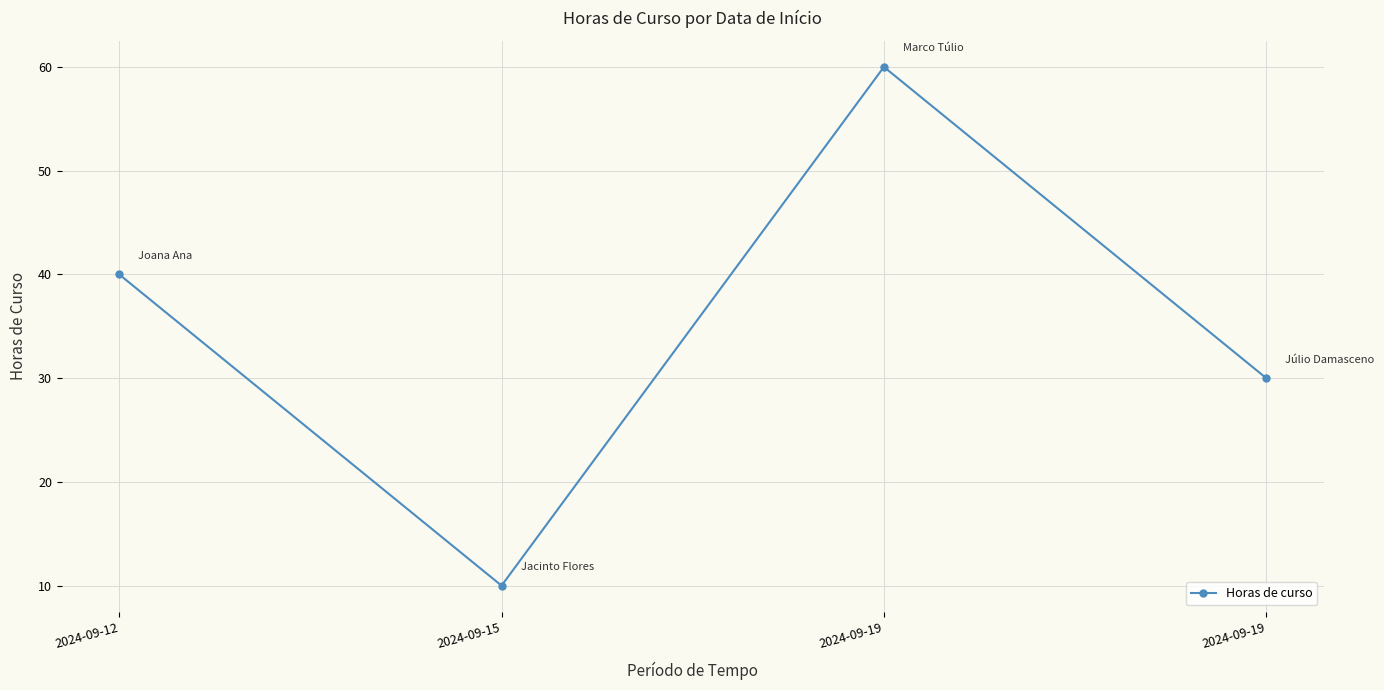

How many data points does each series have?

4